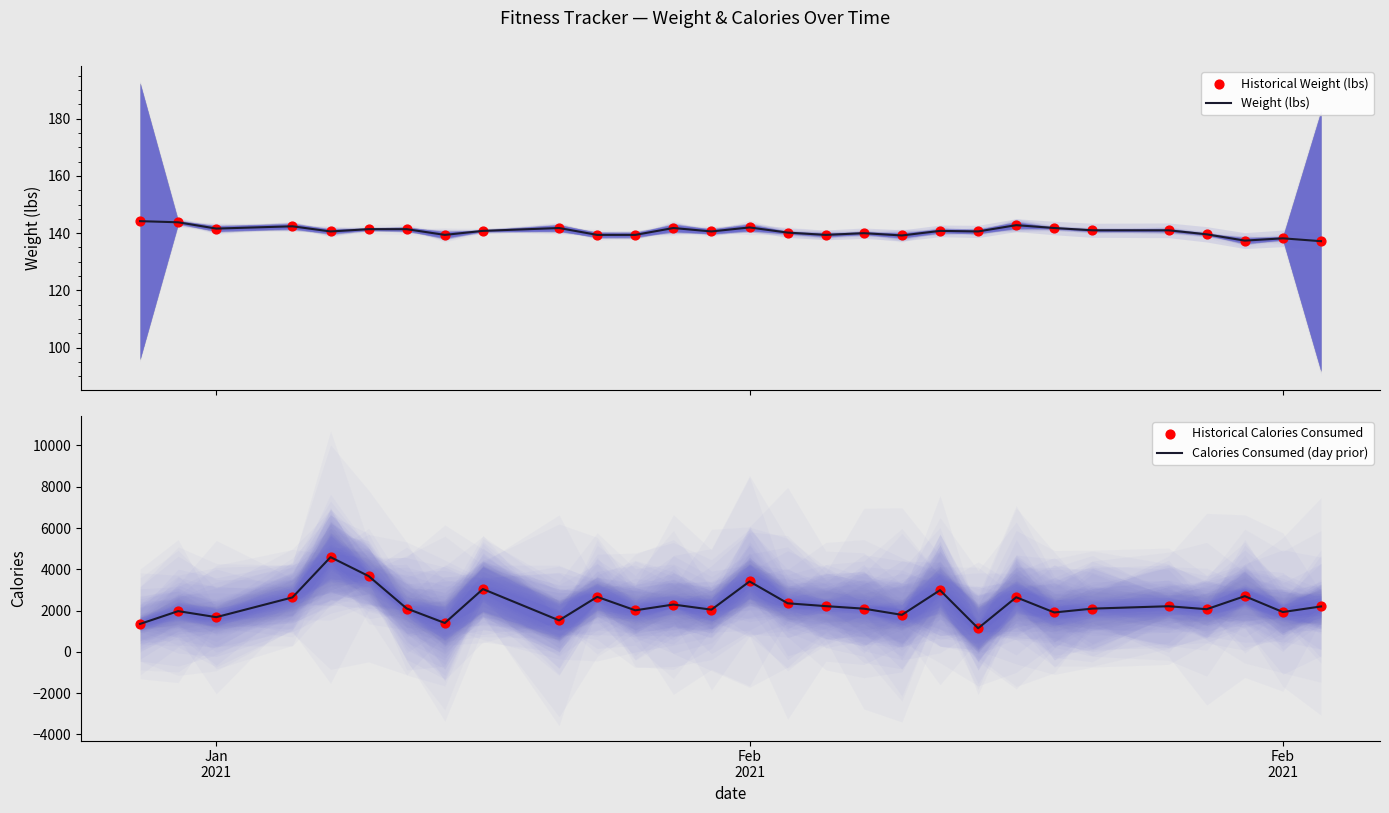

Which series has the largest total across all categories?

Calories Consumed (day prior)